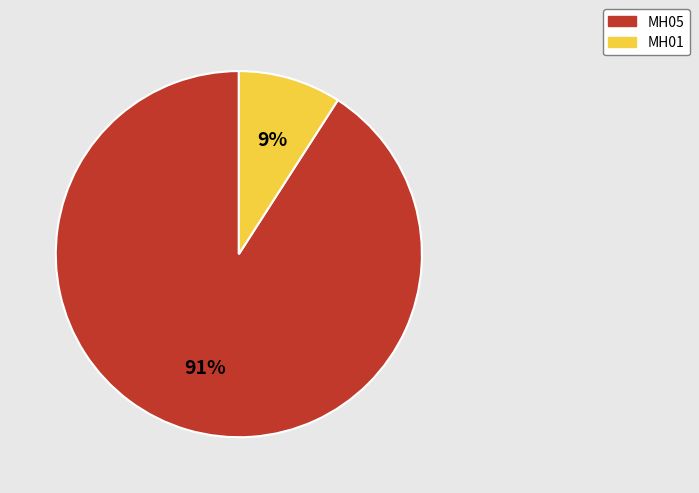

Do MH05 and MH01 together represent more than half of the pie?

Yes